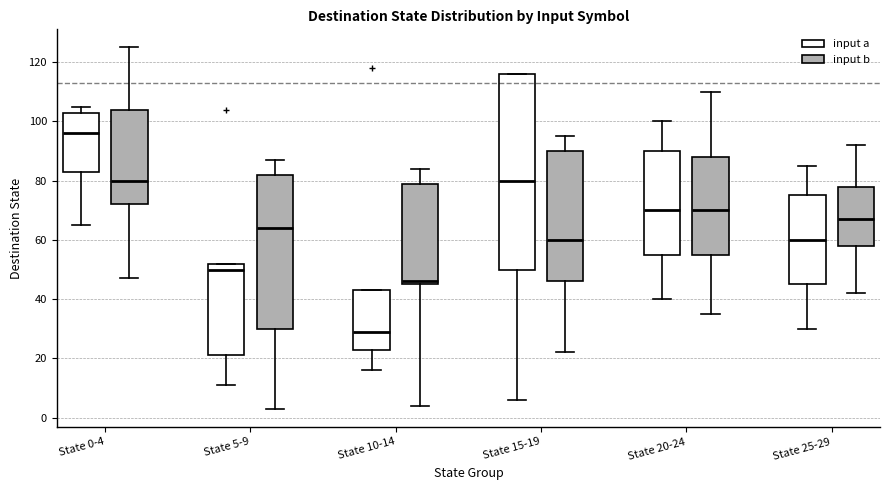

Reading left to right, read every box against the y-axis: the position of its median line, the range the box covers, and the ends of its whiskers. The values are not printed on the chart, so give them approximately, as read against the axis.

State 0-4 (input a): median 96, box 84 to 104, whiskers 66 to 106
State 0-4 (input b): median 80, box 72 to 104, whiskers 48 to 126
State 5-9 (input a): median 50, box 22 to 52, whiskers 12 to 52
State 5-9 (input b): median 64, box 30 to 82, whiskers 4 to 88
State 10-14 (input a): median 30, box 24 to 44, whiskers 16 to 44
State 10-14 (input b): median 46 (just above the box's lower edge), box 46 to 80, whiskers 4 to 84
State 15-19 (input a): median 80, box 50 to 116, whiskers 6 to 116
State 15-19 (input b): median 60, box 46 to 90, whiskers 22 to 96
State 20-24 (input a): median 70, box 56 to 90, whiskers 40 to 100
State 20-24 (input b): median 70, box 56 to 88, whiskers 36 to 110
State 25-29 (input a): median 60, box 46 to 76, whiskers 30 to 86
State 25-29 (input b): median 68, box 58 to 78, whiskers 42 to 92